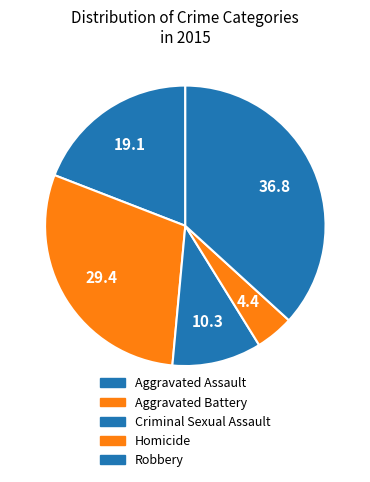

Is there a majority slice in this chart?

No